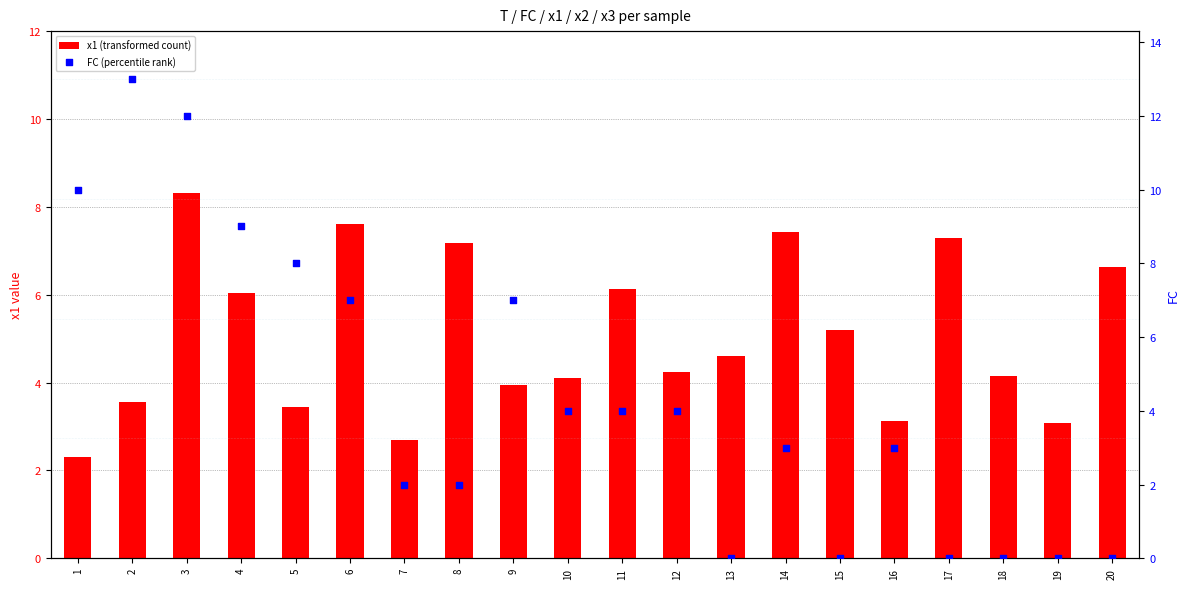

Which series has the largest total across all categories?

x1 (transformed count)